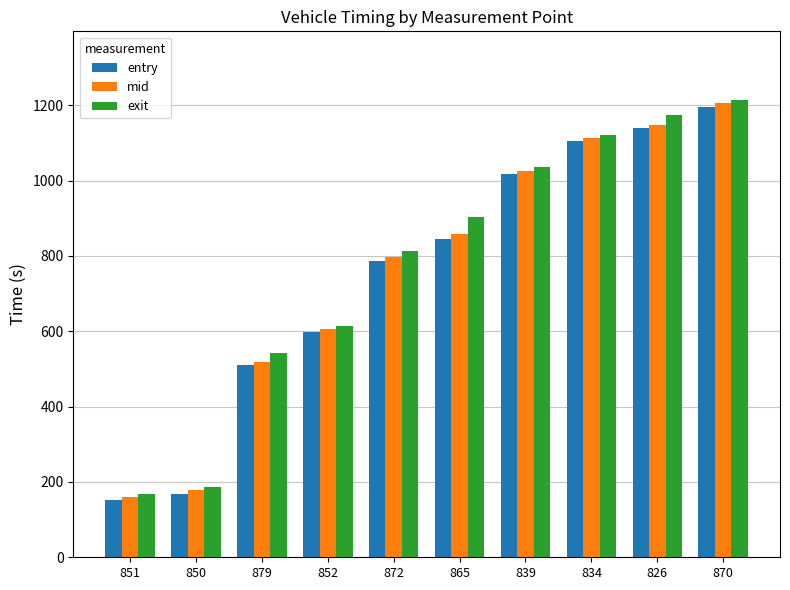

What is the difference between the second highest and minimum values in the entry series?

987.0